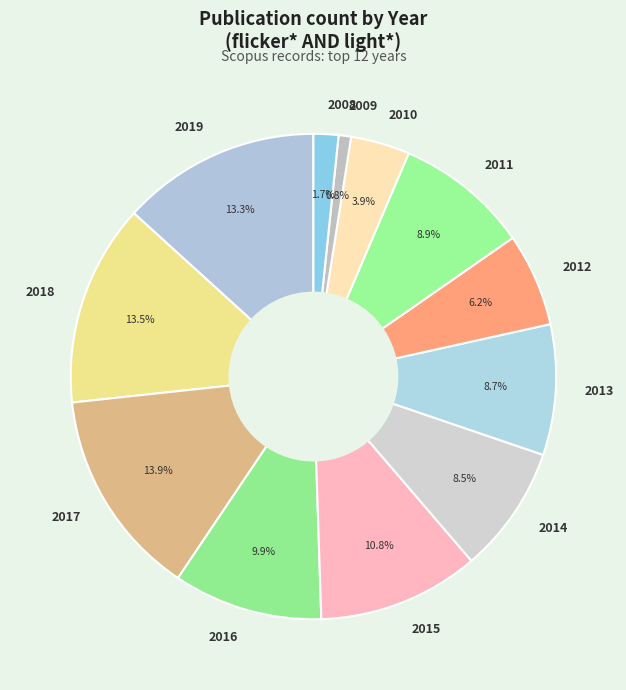

The 2008 slice represents 2% of the pie. True or false?

True